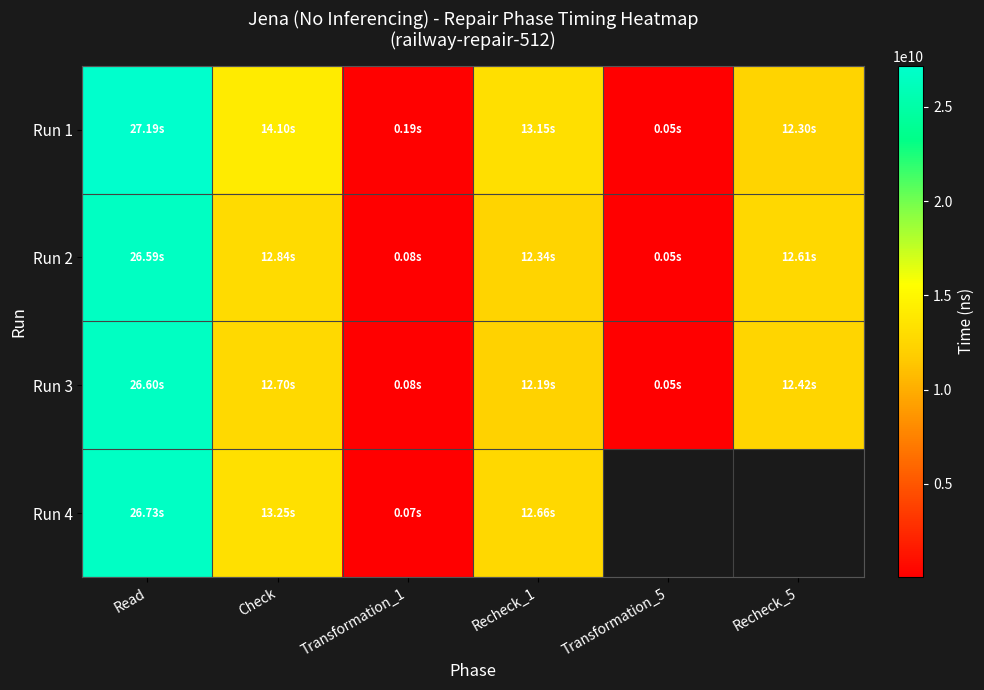

At which category is the sum across all series the highest?

Read